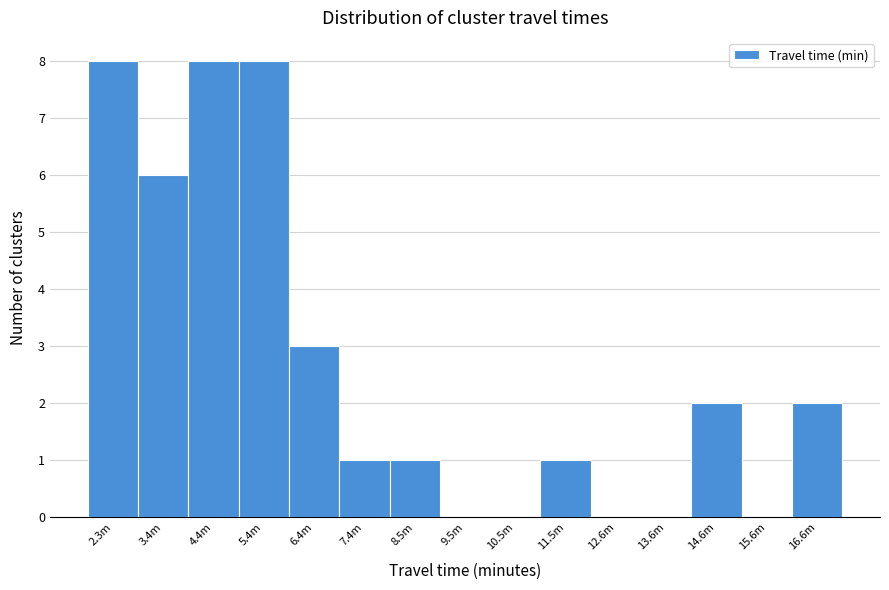

Reading right to left, transcribe all the data shown in this chart.

16.6m=2	15.6m=0	14.6m=2	13.6m=0	12.6m=0	11.5m=1	10.5m=0	9.5m=0	8.5m=1	7.4m=1	6.4m=3	5.4m=8	4.4m=8	3.4m=6	2.3m=8